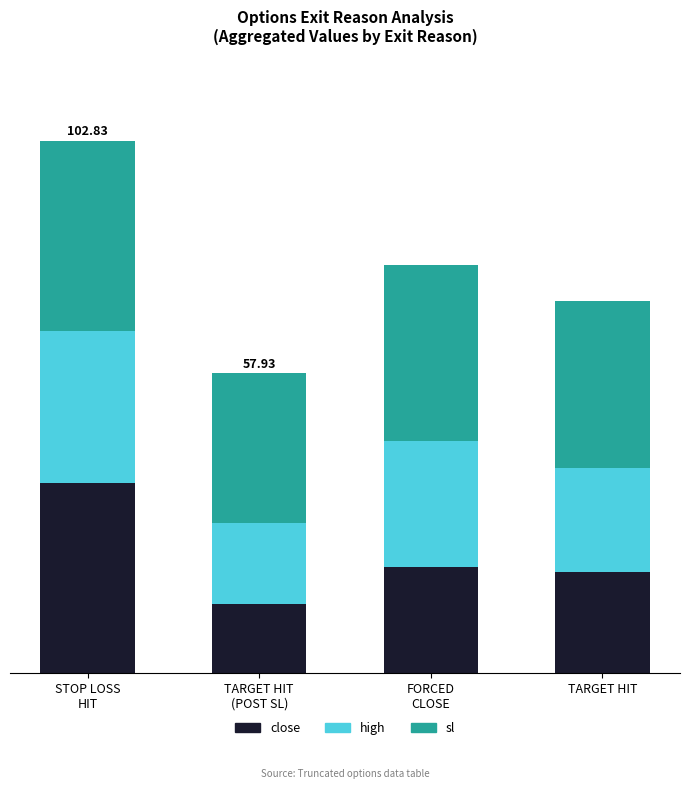

Are the bars horizontal?

No